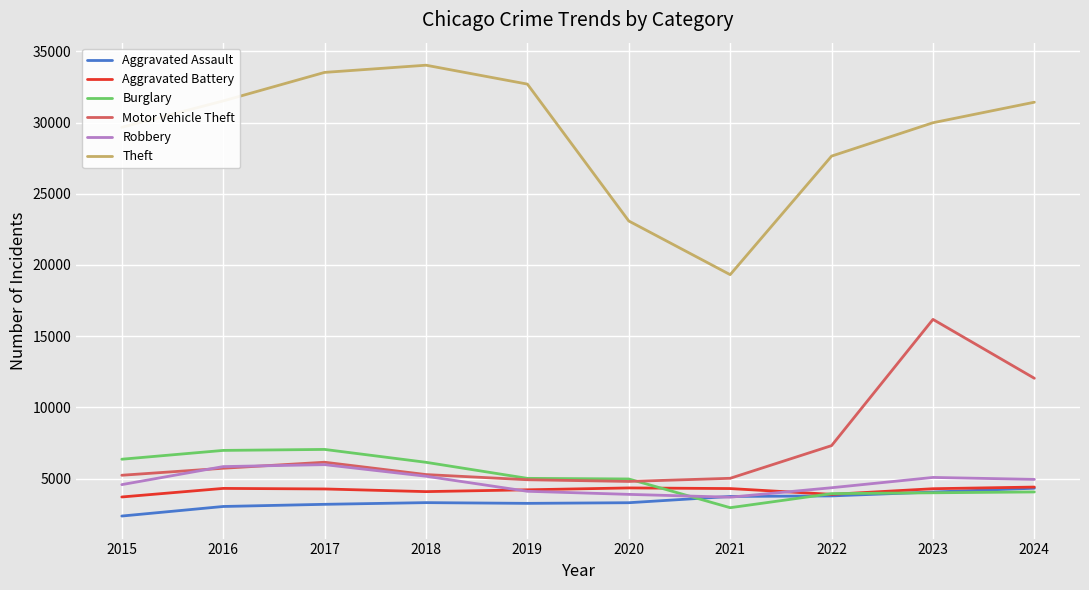

How many categories are shown in the chart?

10